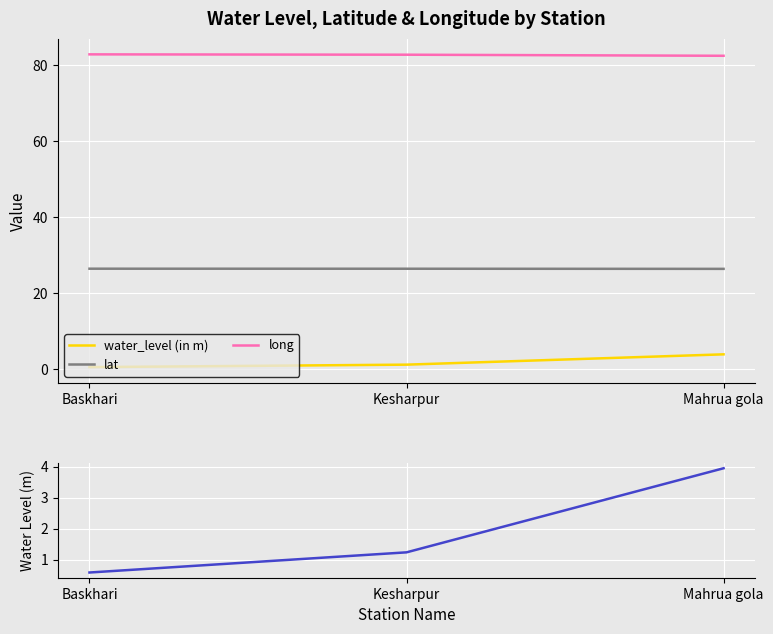

Reading right to left, transcribe all the data shown in this chart.

water_level (in m): 4.0	1.2	0.6
lat: 26.4	26.4	26.4
long: 82.4	82.7	82.8